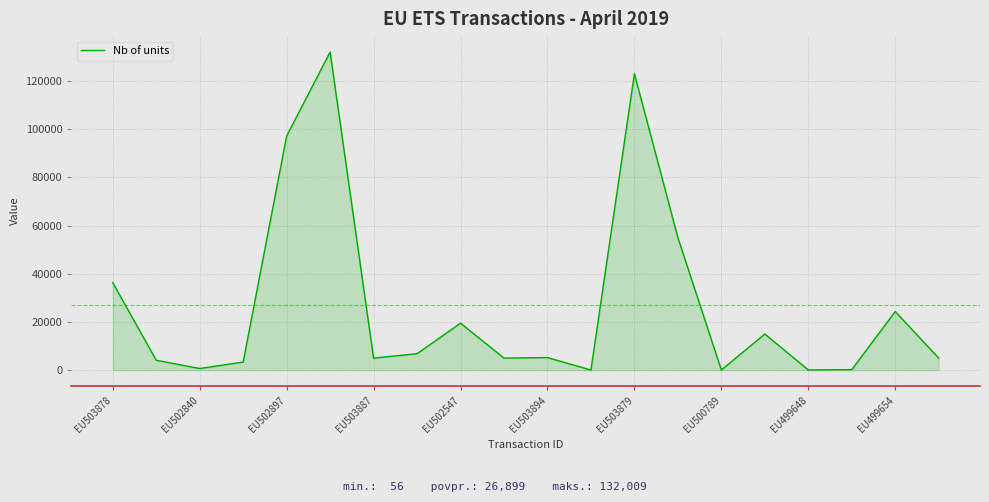

What is the greatest value displayed?

132009